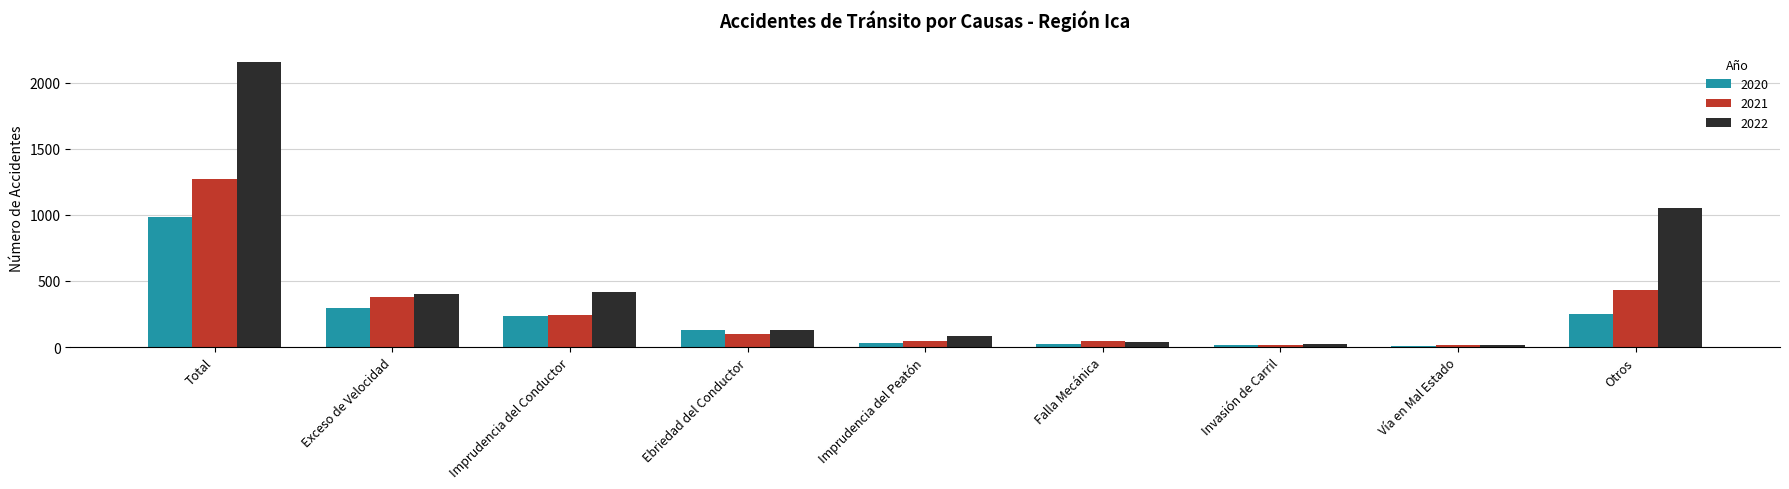

True or false: 2021 has a value of 143 at Otros.

False